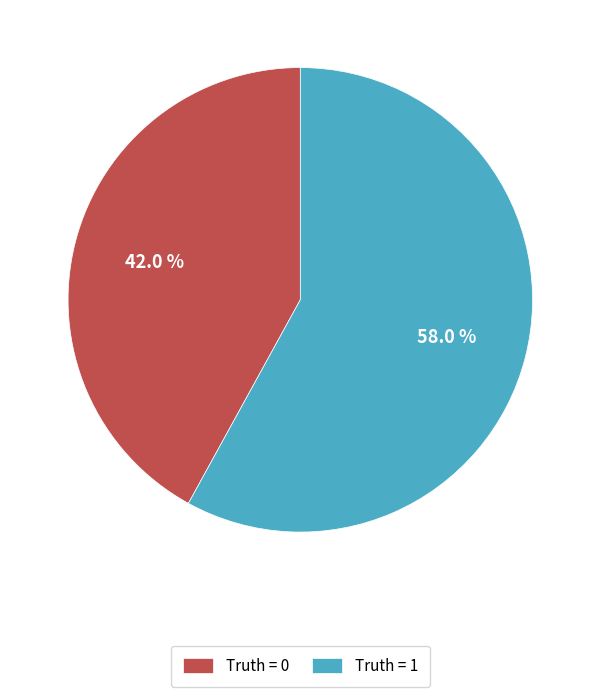

Between Truth = 1 and Truth = 0, which is larger?

Truth = 1